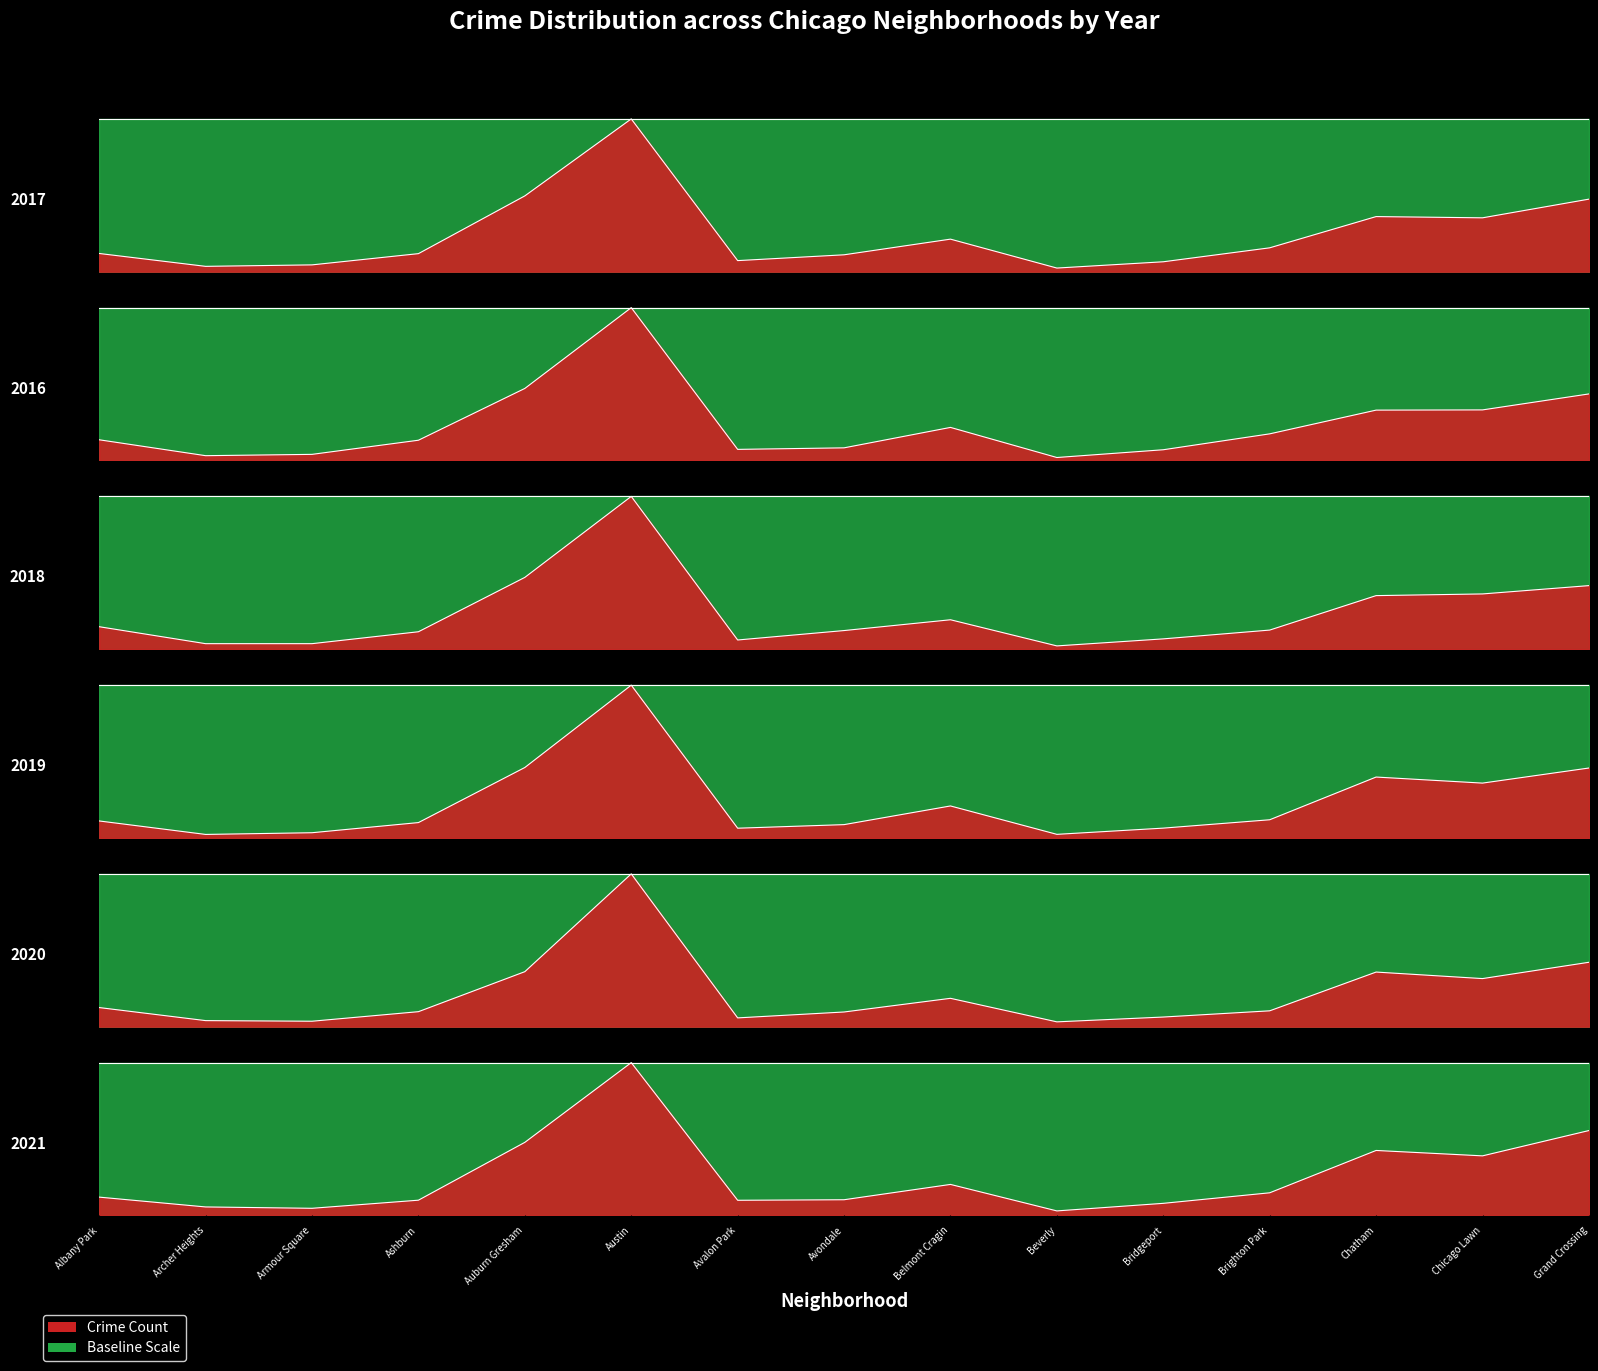

The value of 2016 at Chatham is 583.9. True or false?

True